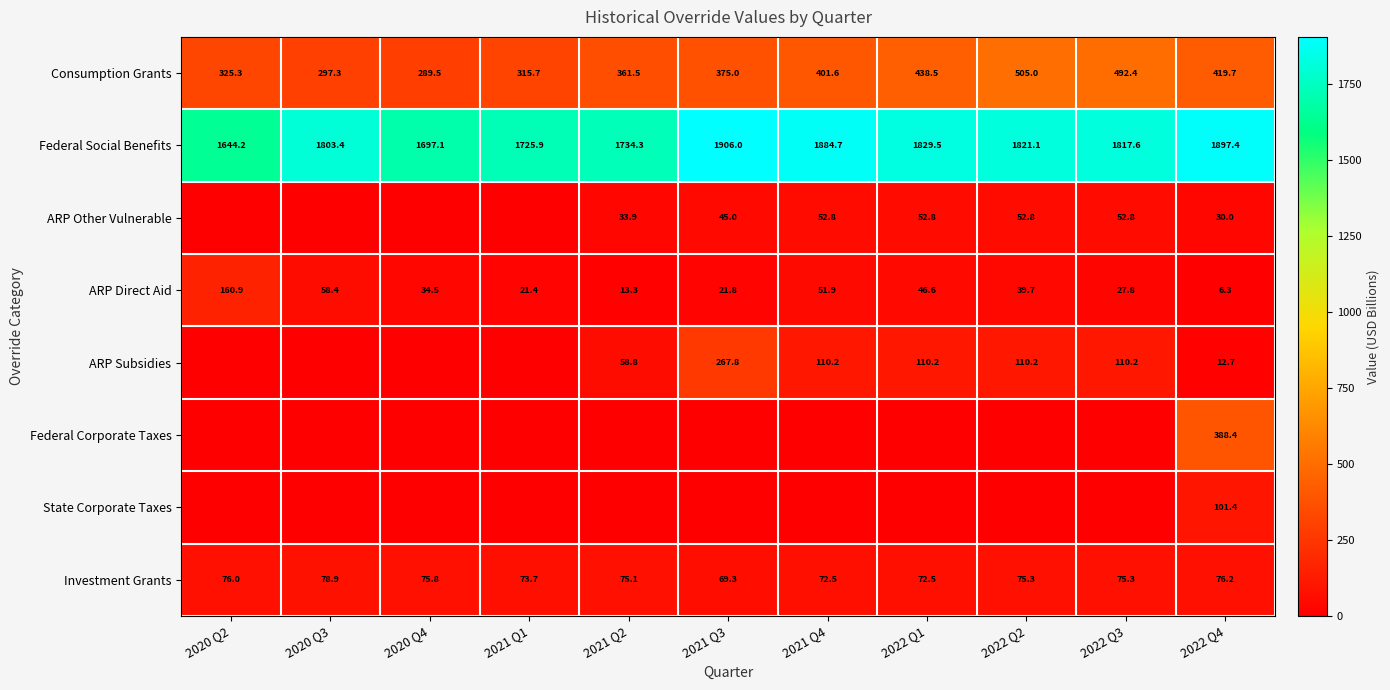

Which has a higher value, 2022 Q3 or 2020 Q4?

2022 Q3